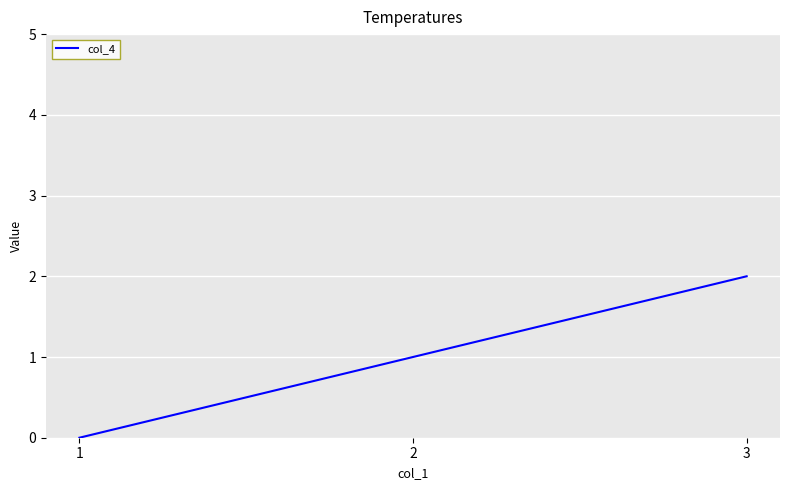

Does the chart have visible grid lines?

Yes